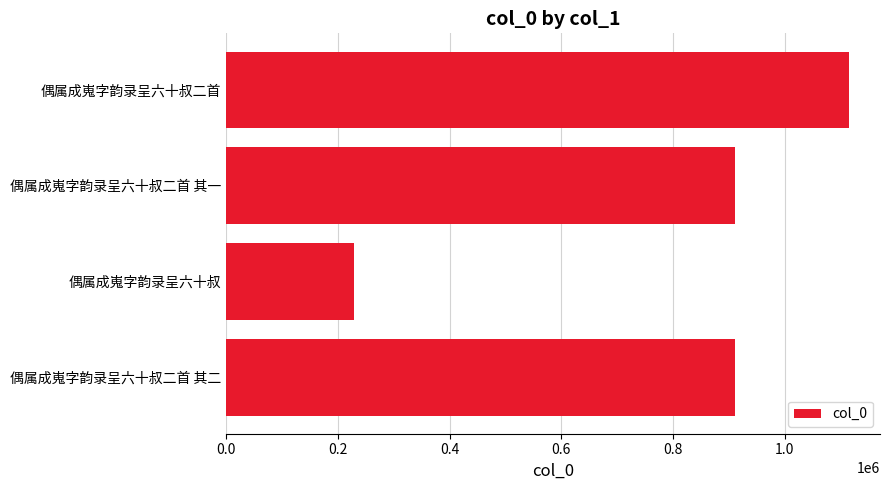

What is the difference between the maximum and minimum values?

886423